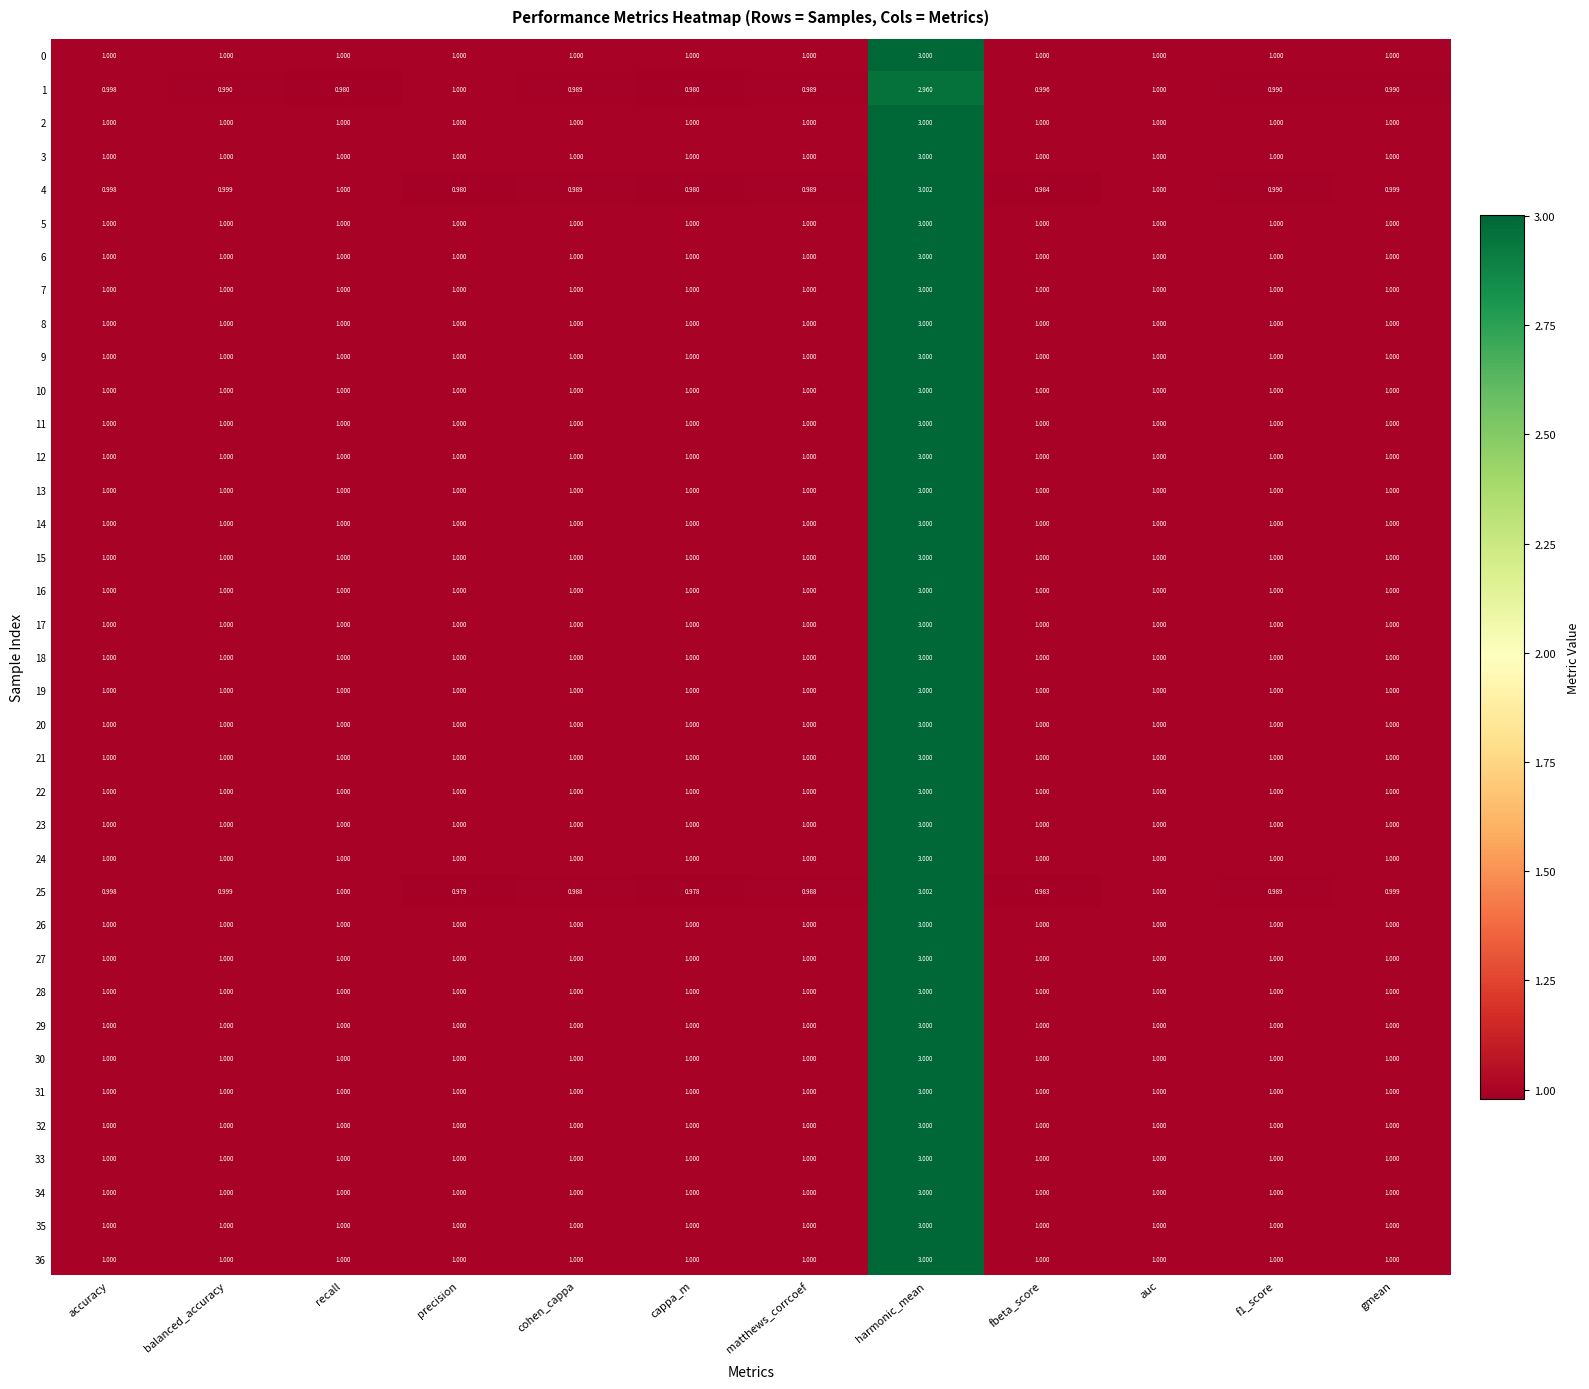

Which label corresponds to the smallest value in the chart?

cappa_m